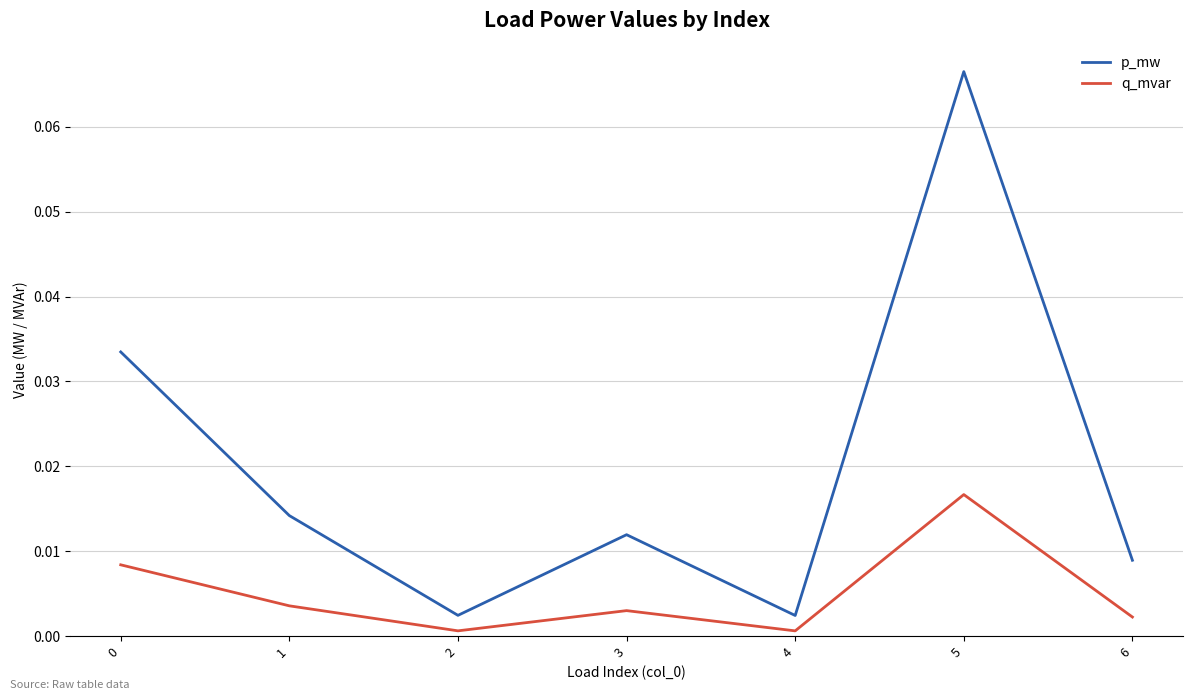

True or false: q_mvar and p_mw cross at least once.

False